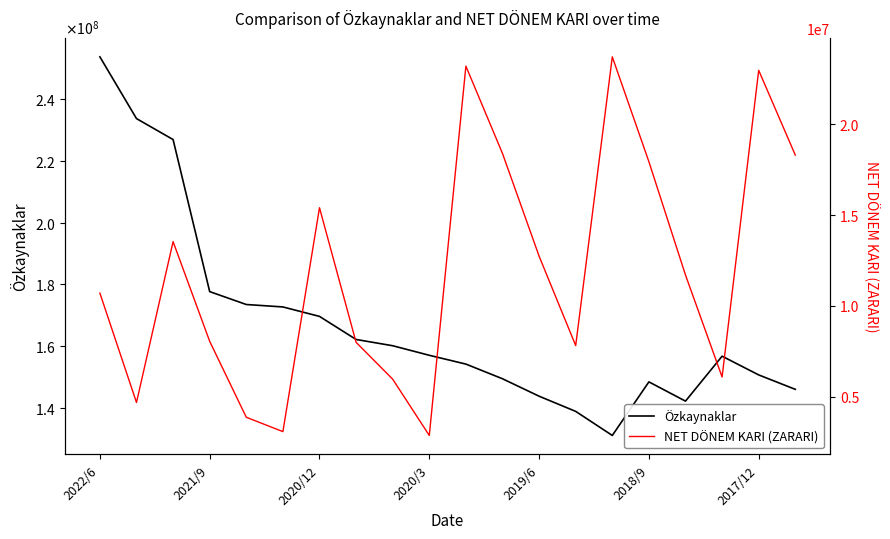

What is the maximum value for NET DÖNEM KARI (ZARARI)?

23713740